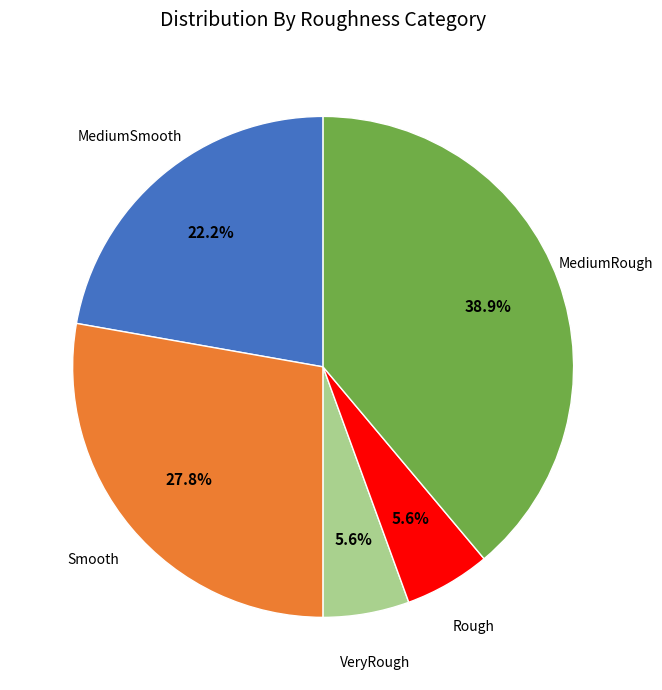

Does any single category account for the majority?

No